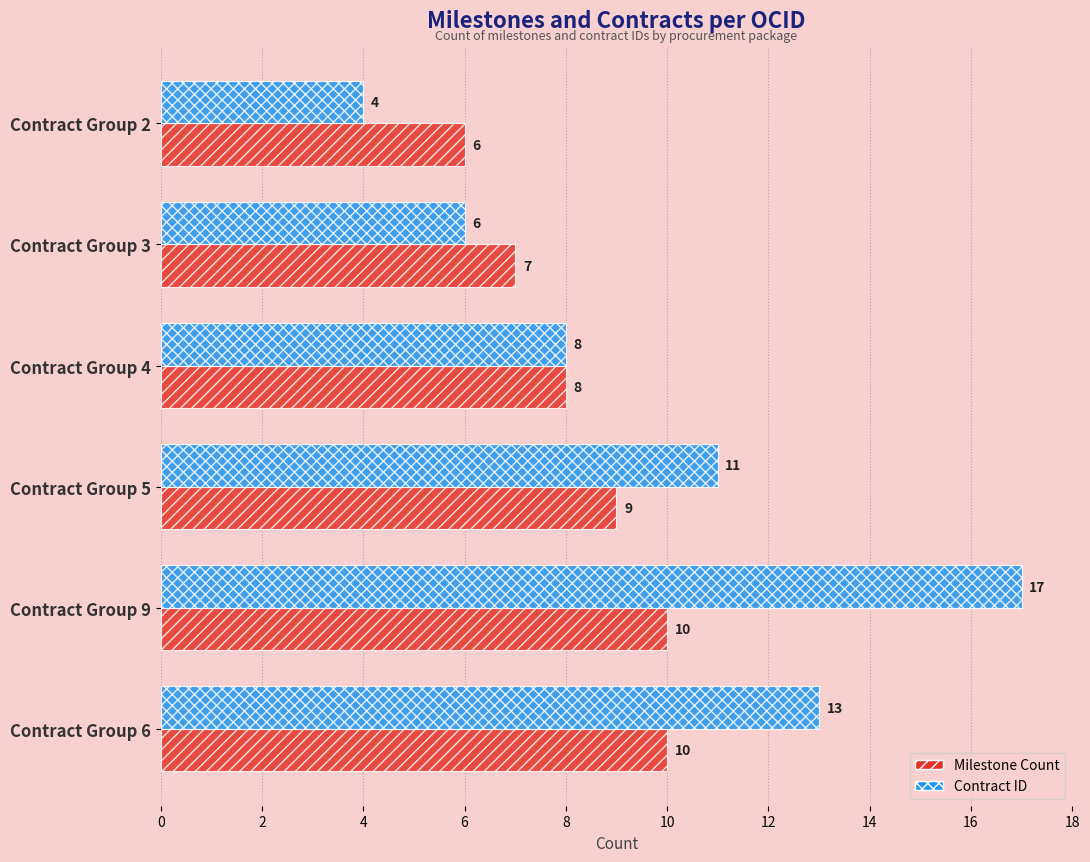

What is the sum of the Contract ID values at Contract Group 9 and Contract Group 6?

30